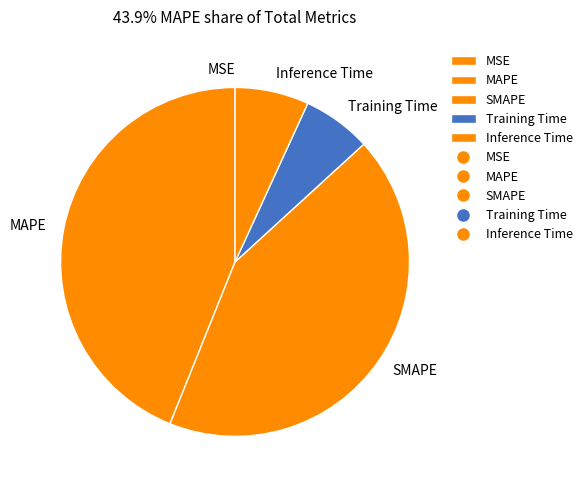

Which category has the biggest portion of the pie?

MAPE